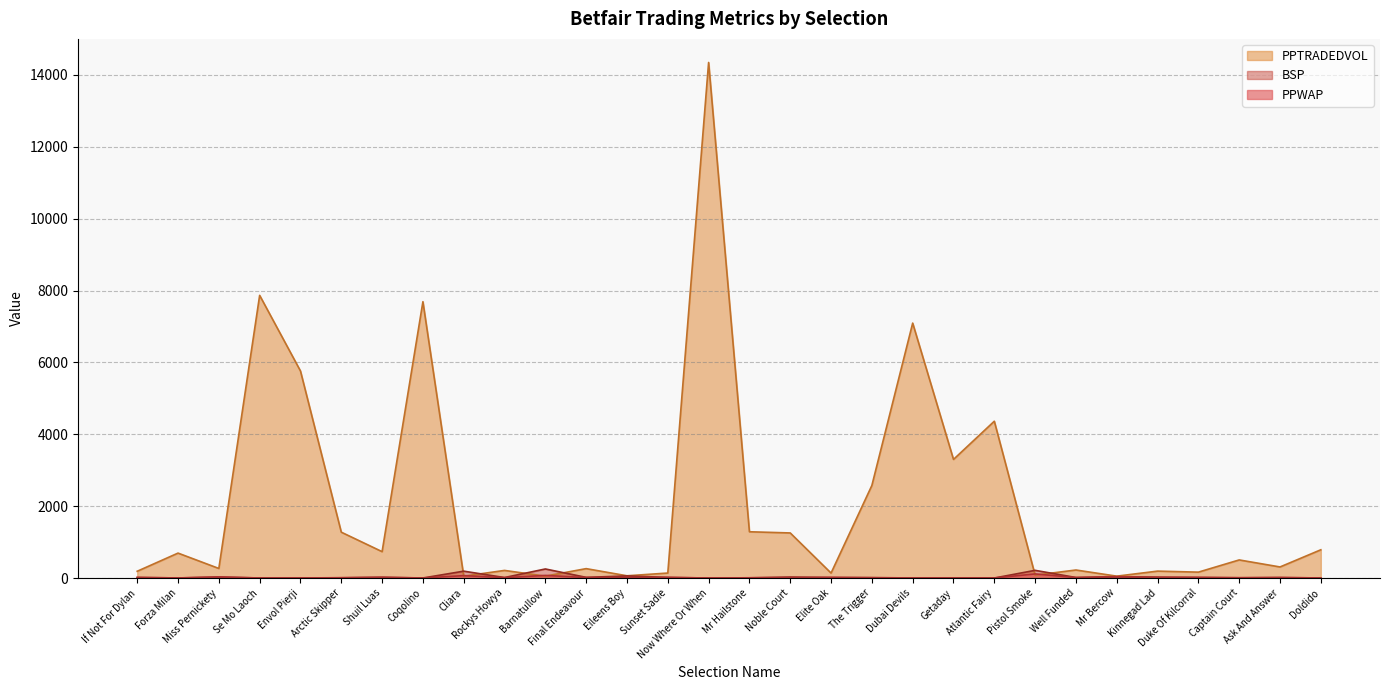

Where does the PPTRADEDVOL series first go above 504?

Forza Milan